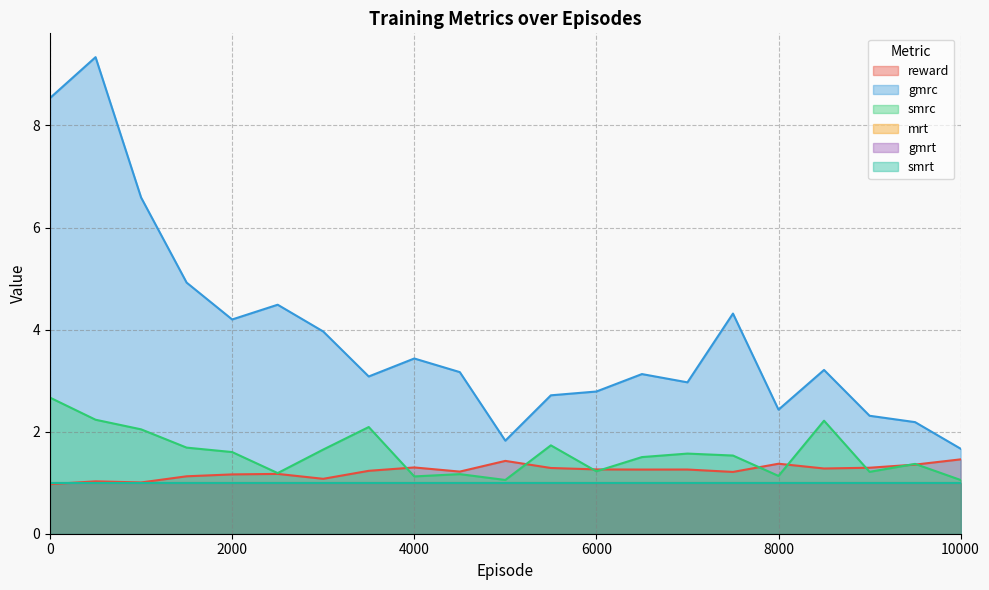

What is the value of the reward point at the 15th from the left?

1.3